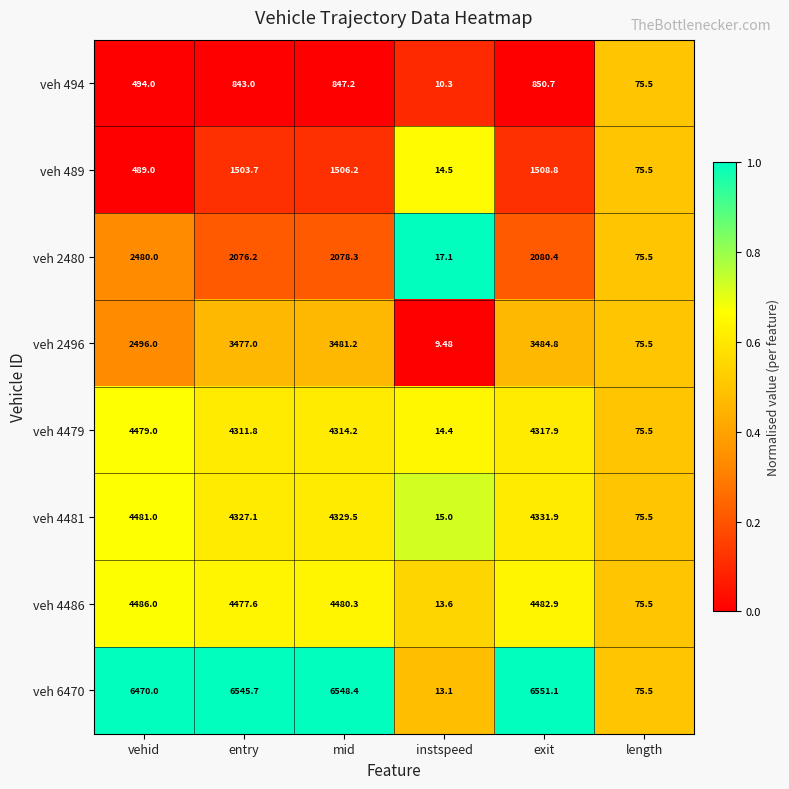

At which label is veh 2496 closest to 1747?

vehid